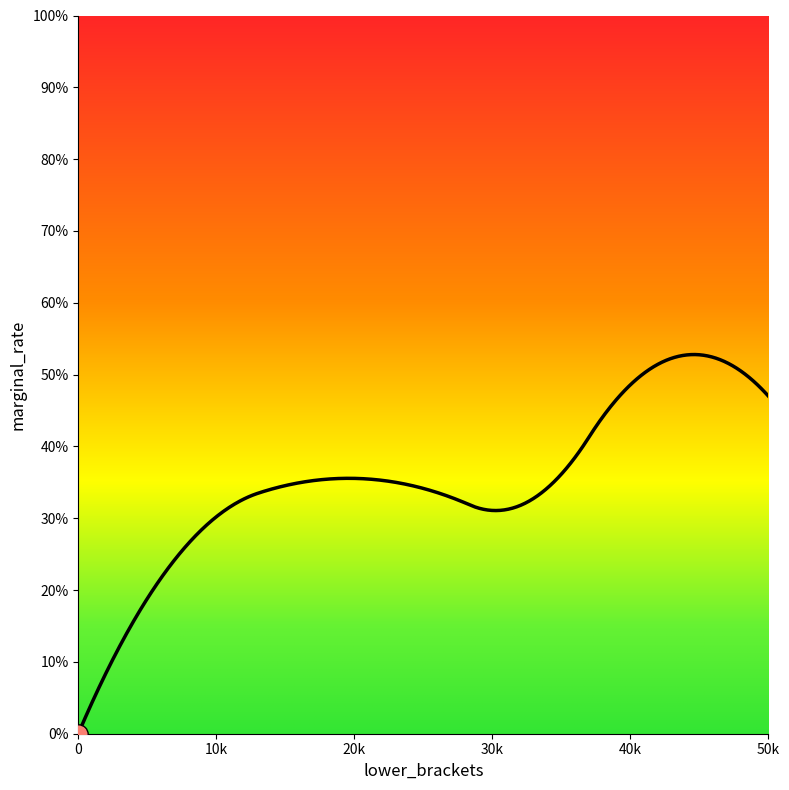

List the labels in order of value, largest first.

50000, 38000, 36000, 20700, 5400, 0